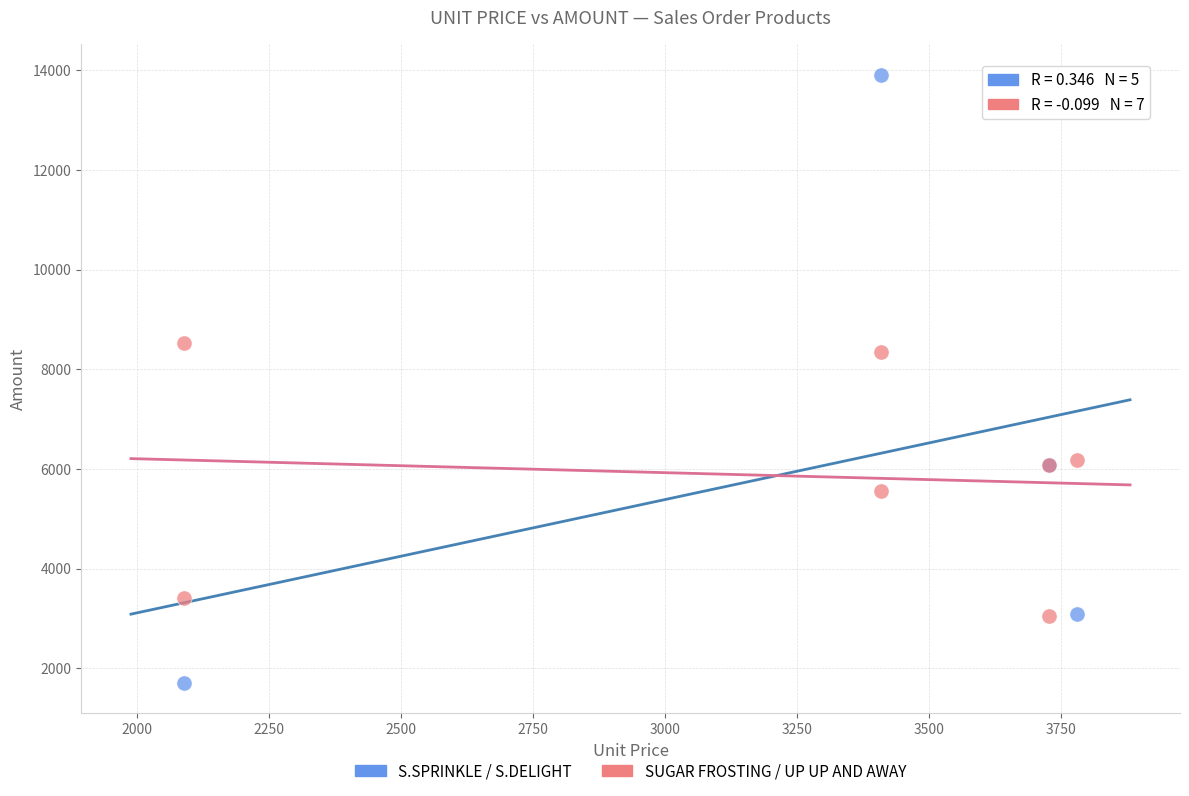

Which series contains the lowest Y value?

S.SPRINKLE / S.DELIGHT